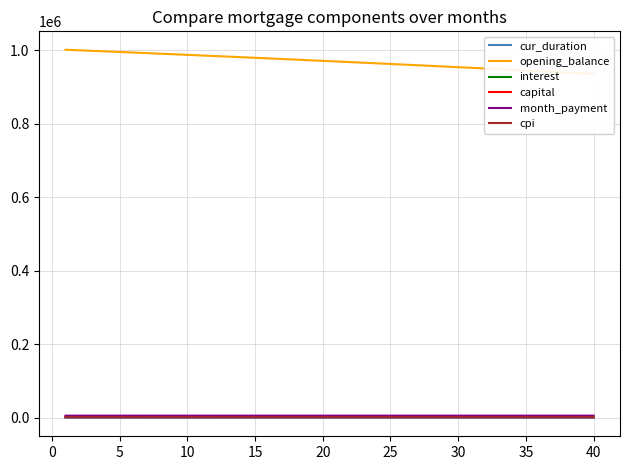

The value of opening_balance at 37 is 1481219.7. True or false?

False